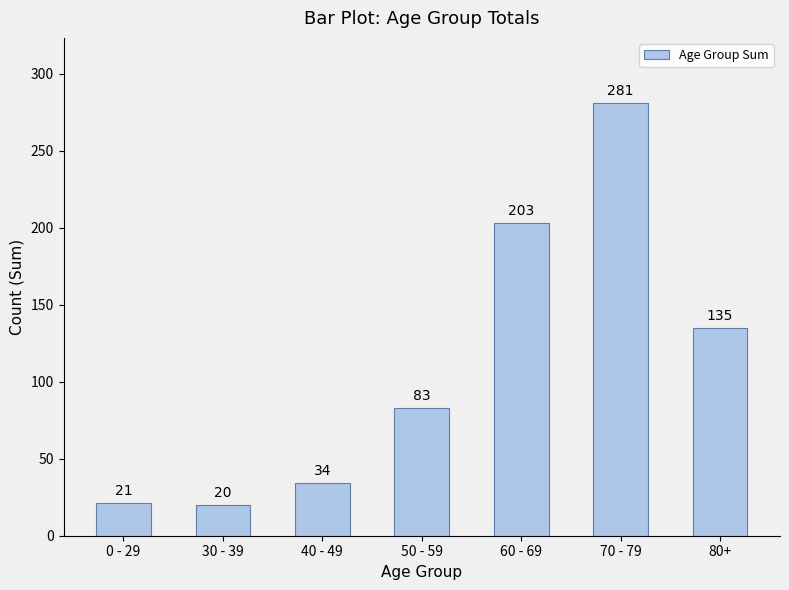

Does the chart contain stacked bars?

No